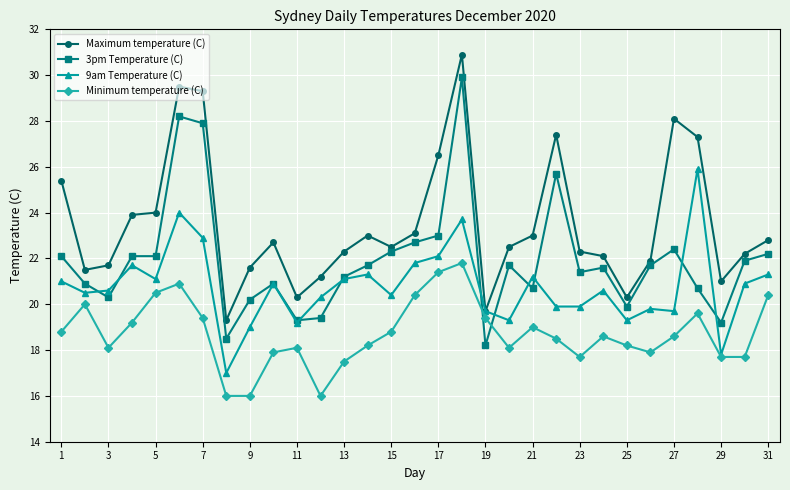

What is the lowest value of the 9am Temperature (C) series?

17.0